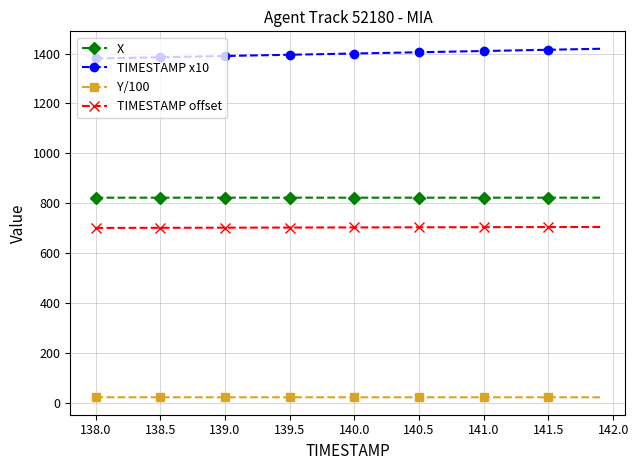

What is the value of the TIMESTAMP offset point at the 21st from the left?

703.0